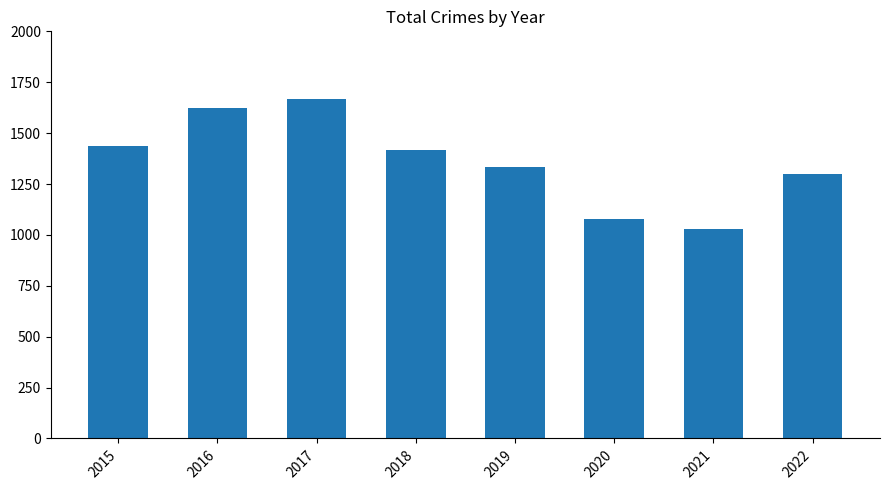

List the labels in order of value, smallest first.

2021, 2020, 2022, 2019, 2018, 2015, 2016, 2017